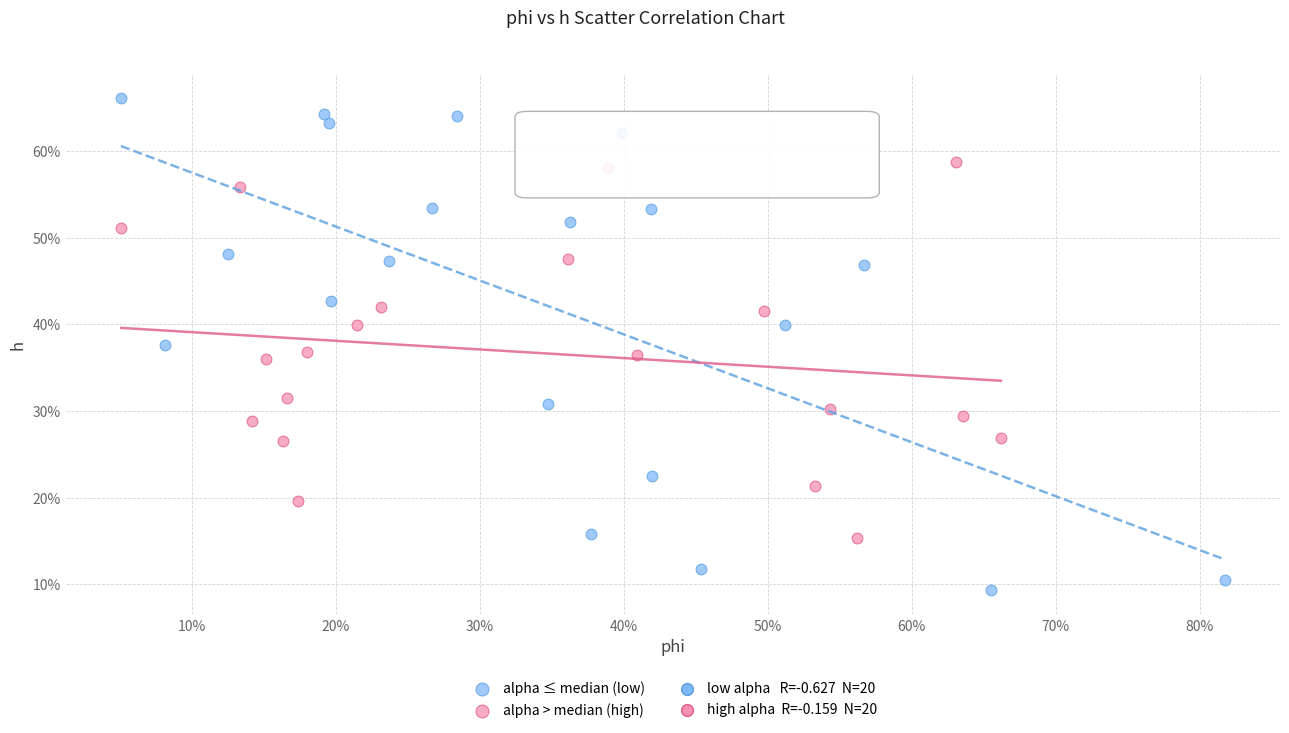

Which series has the widest spread of Y values?

alpha ≤ median (low)